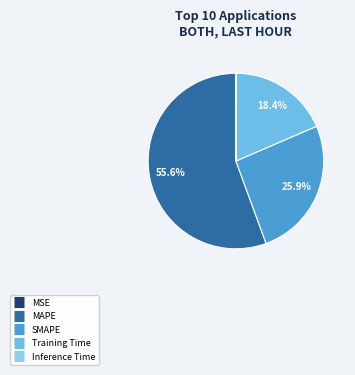

True or false: MSE accounts for 1% of the total.

False